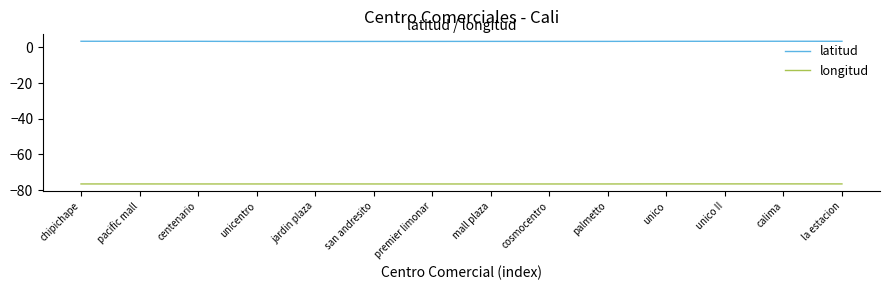

What is the maximum value shown in the chart?

3.5